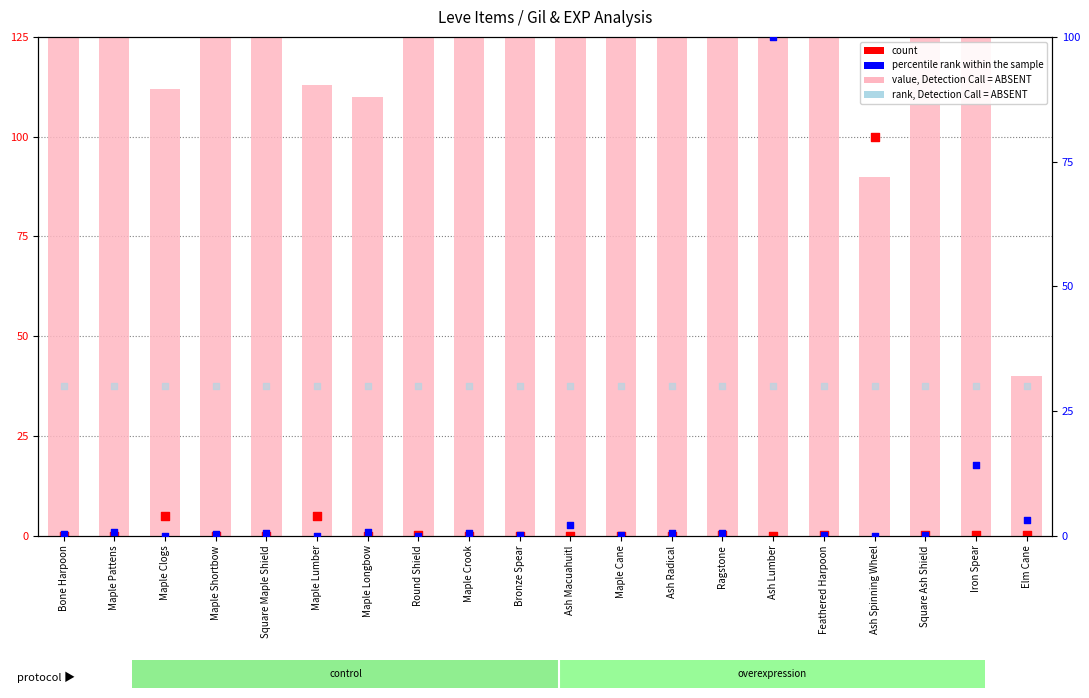

Which series contains the highest Y value?

Leve Gil (value, Detection Call = ABSENT)